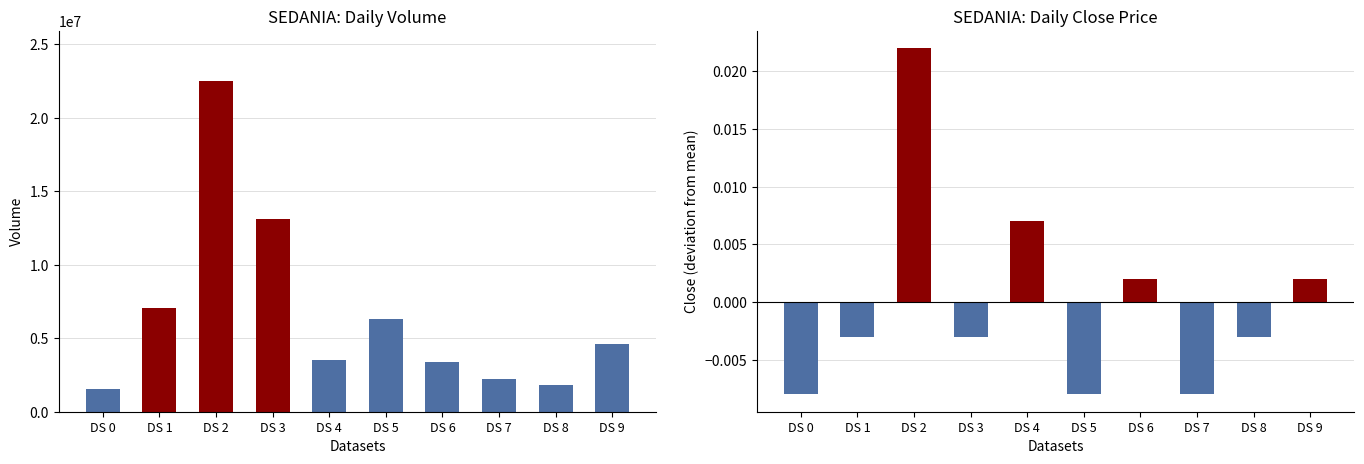

How many distinct data groups are displayed?

2